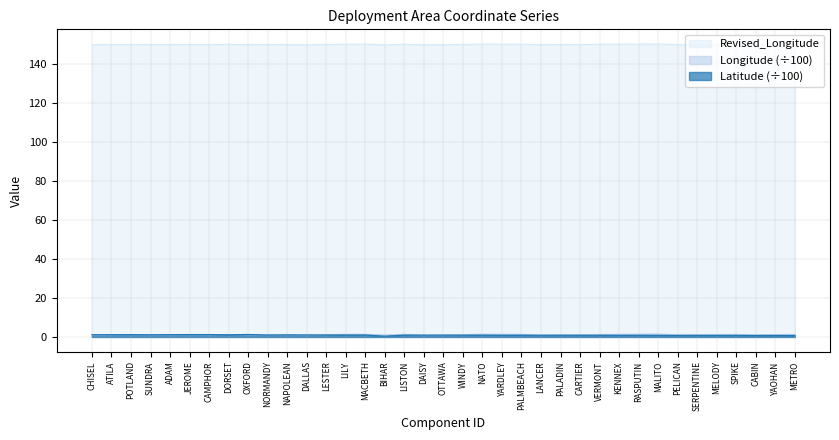

What is the label of the 7th point from the left?

CAMPHOR